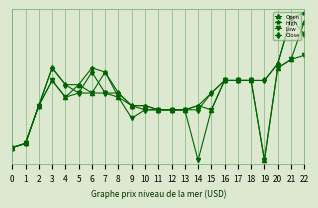

At which category is the sum across all series the highest?

22